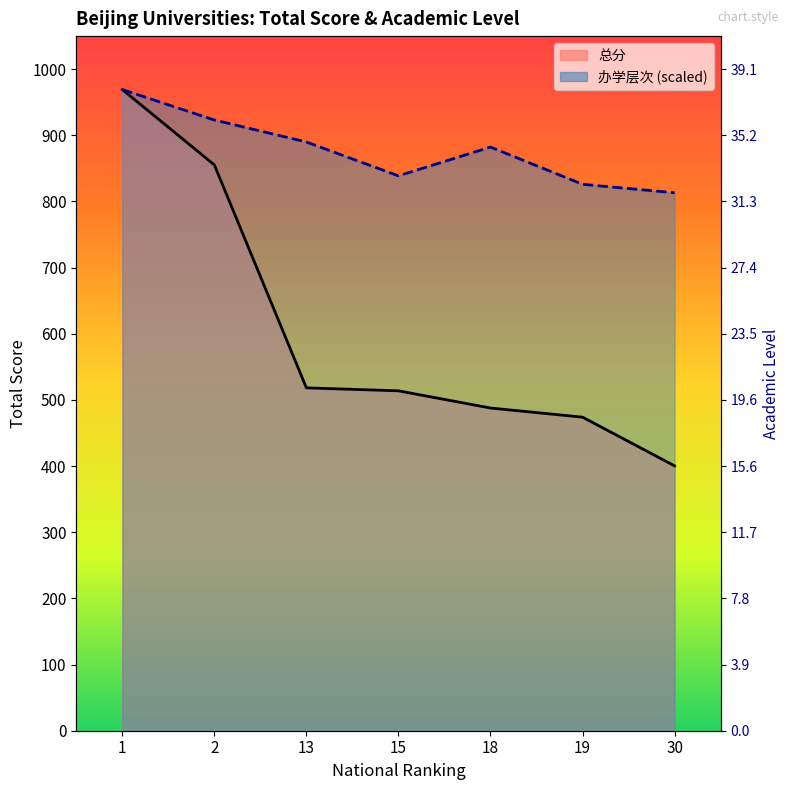

Reading right to left, extract all data points from this chart.

总分: 30=400.4	19=474.0	18=487.8	15=513.8	13=518.3	2=855.3	1=969.2
办学层次: 30=813.2	19=826.0	18=882.3	15=838.8	13=889.9	2=923.2	1=969.2